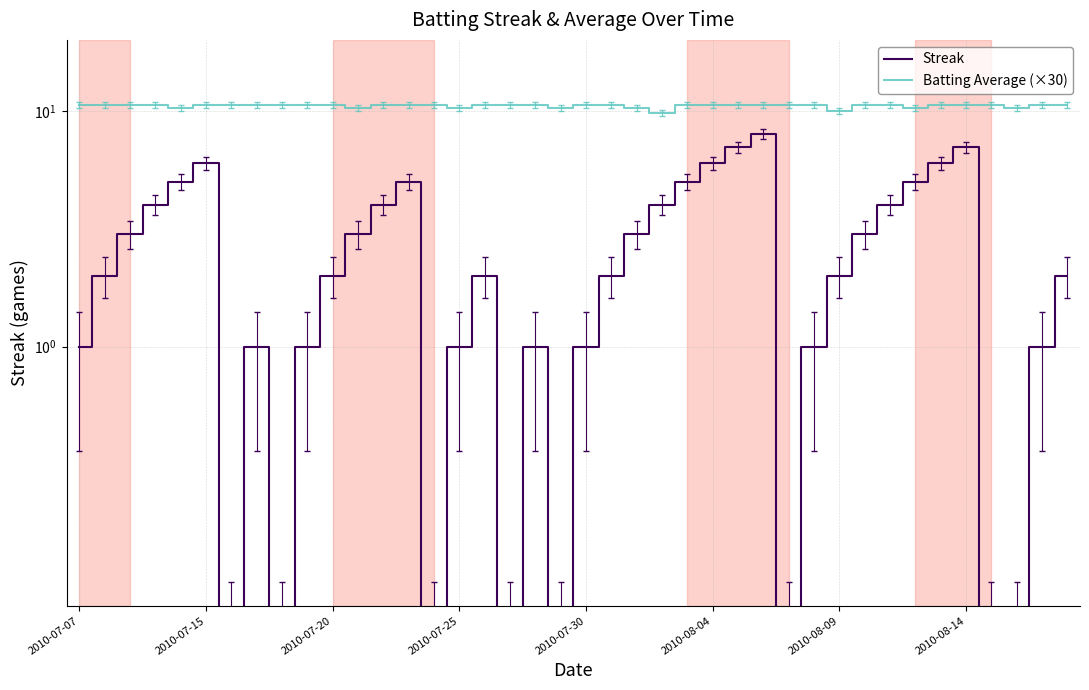

True or false: Batting Average (×30) has more than 2 points higher than both neighbors.

False